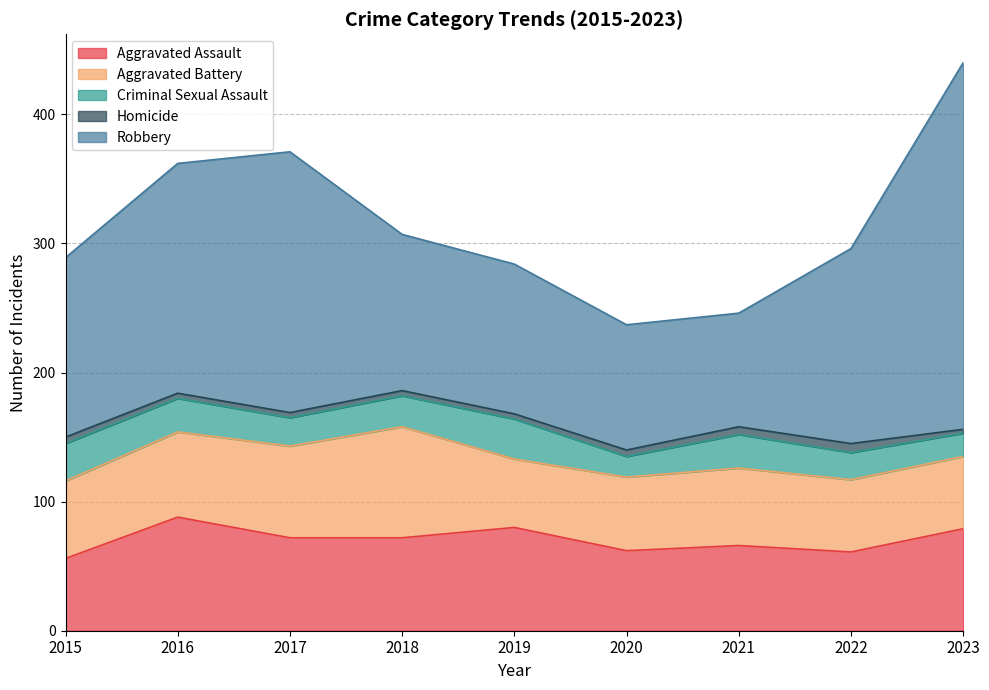

At which category is the sum across all series the highest?

2023